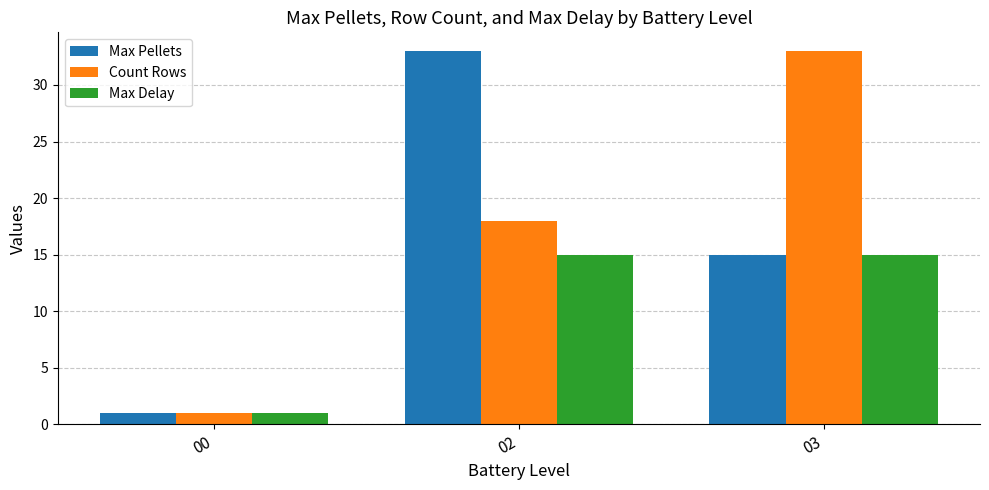

What is the maximum value for Max Pellets?

33